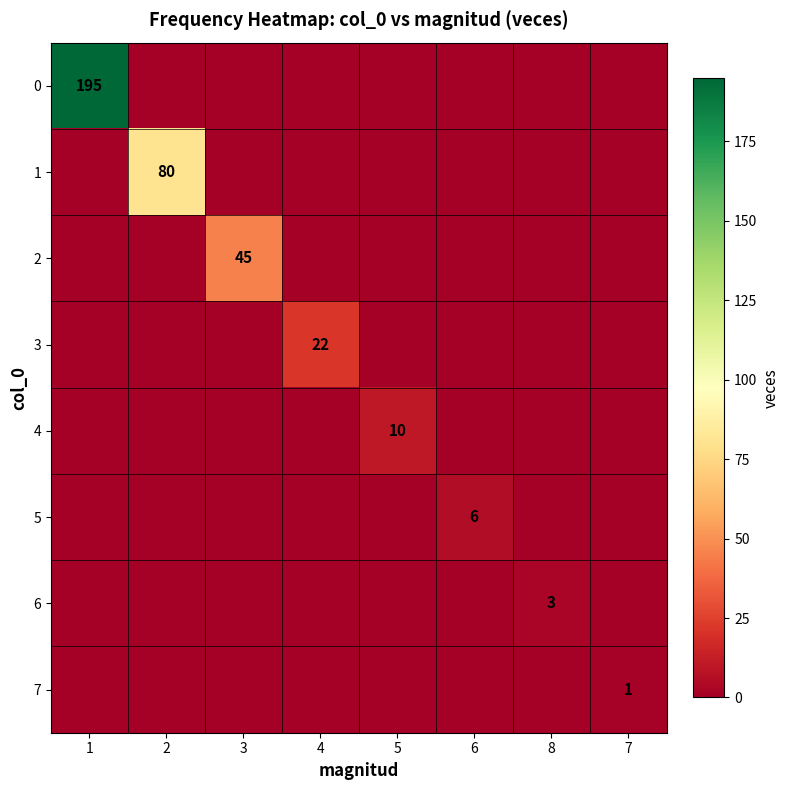

The value of 0 at 1 is 195. True or false?

True